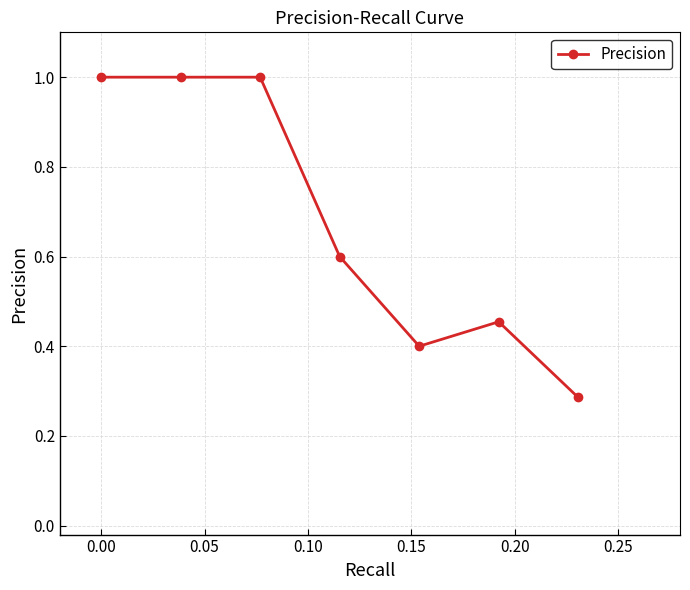

What is the average value?

0.7